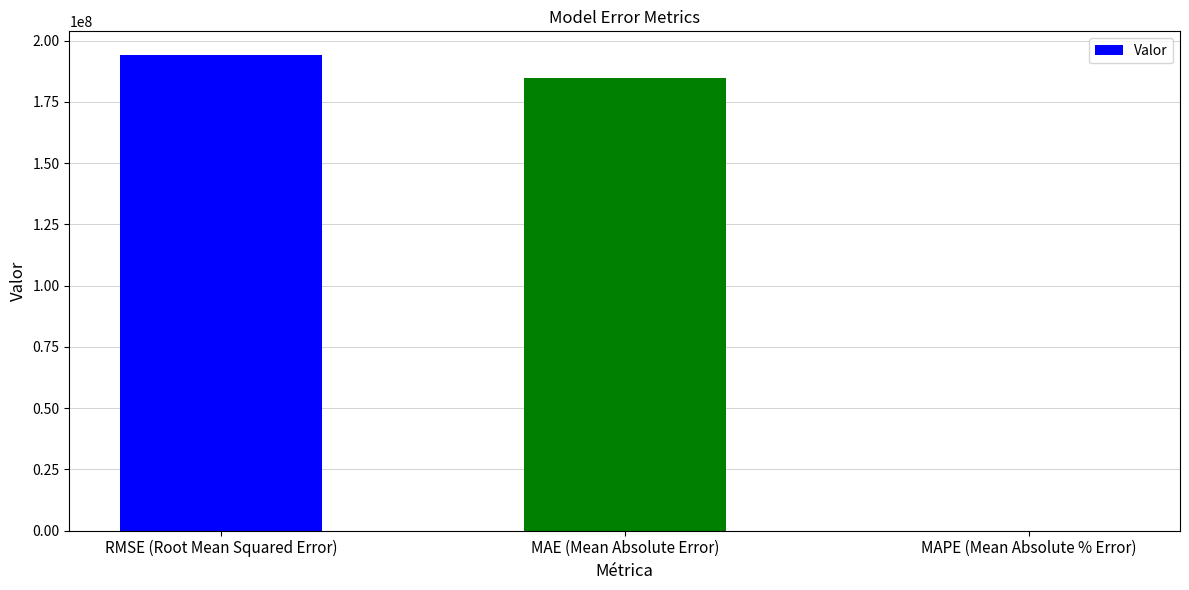

Where is the data nearest to the value 97046114?

MAE (Mean Absolute Error)